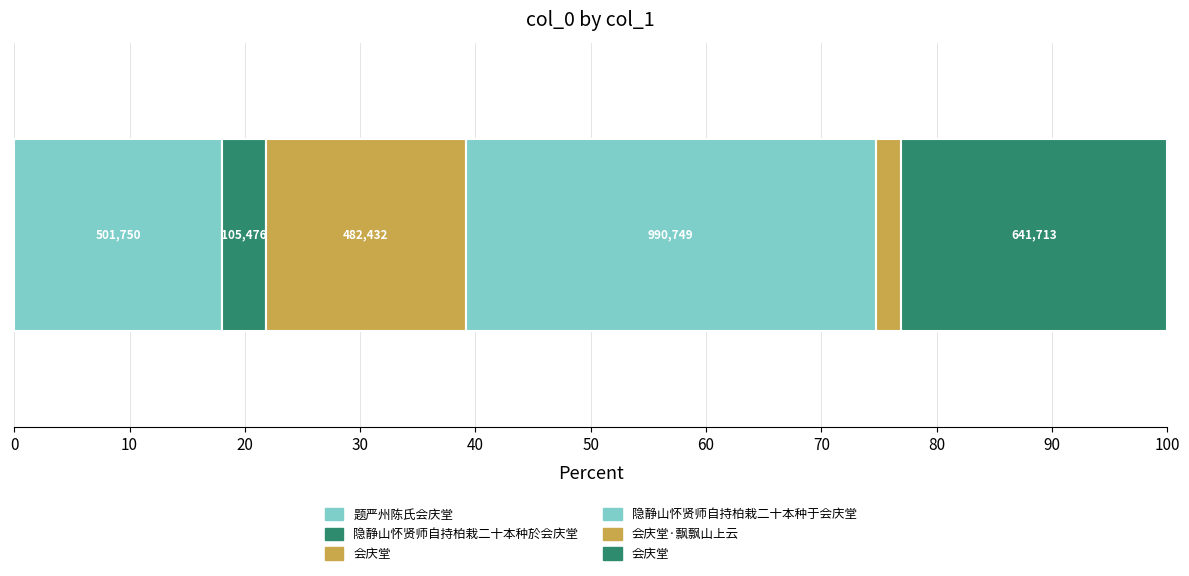

What is the change in value from 隐静山怀贤师自持柏栽二十本种於会庆堂 to 会庆堂?

+376956